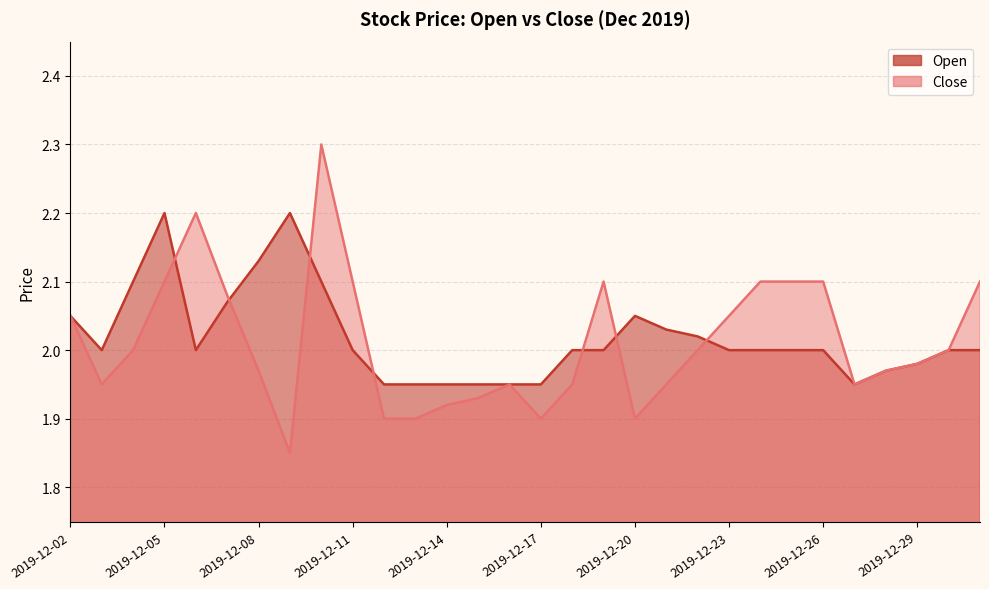

In Close, how many points are lower than both neighbors (excluding endpoints)?

5